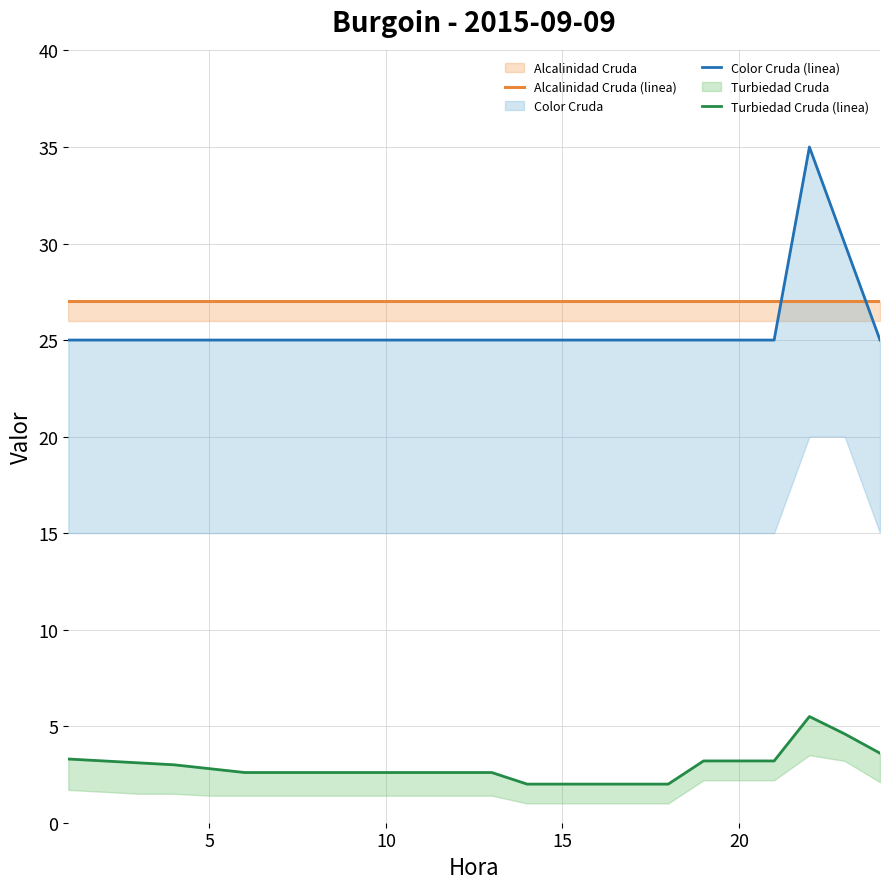

True or false: Alcalinidad Cruda (linea) and Color Cruda (linea) cross at least once.

True